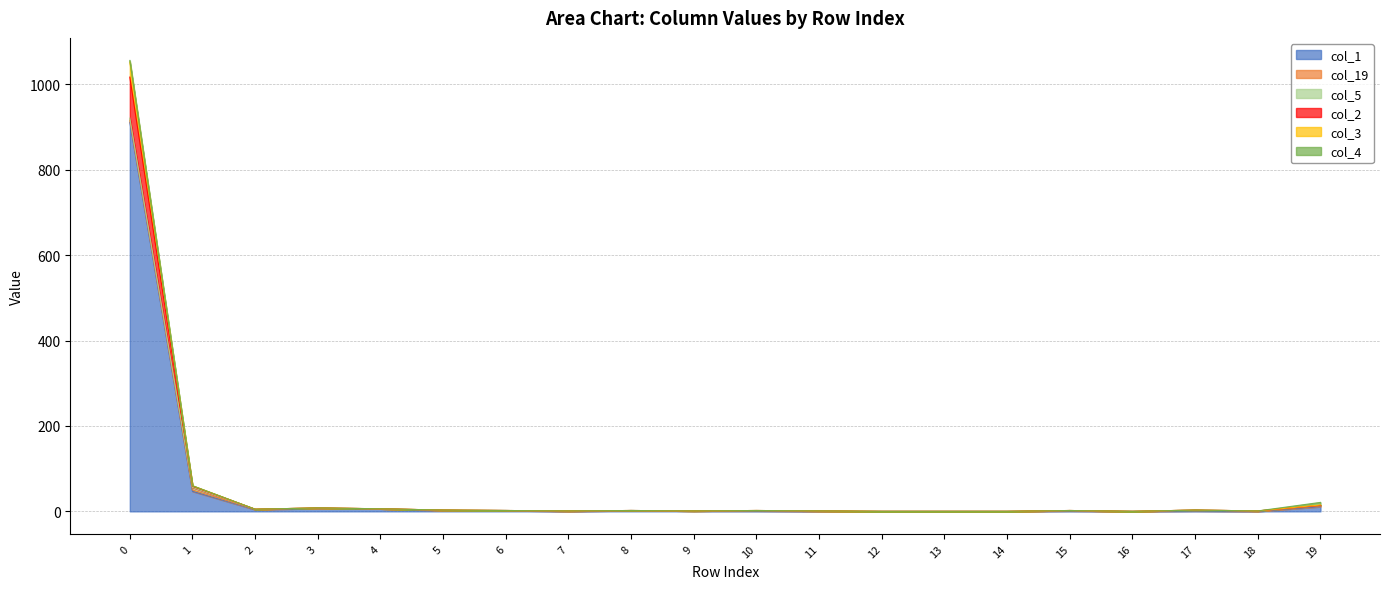

Is it true that col_1 equals -526 at 7?

False